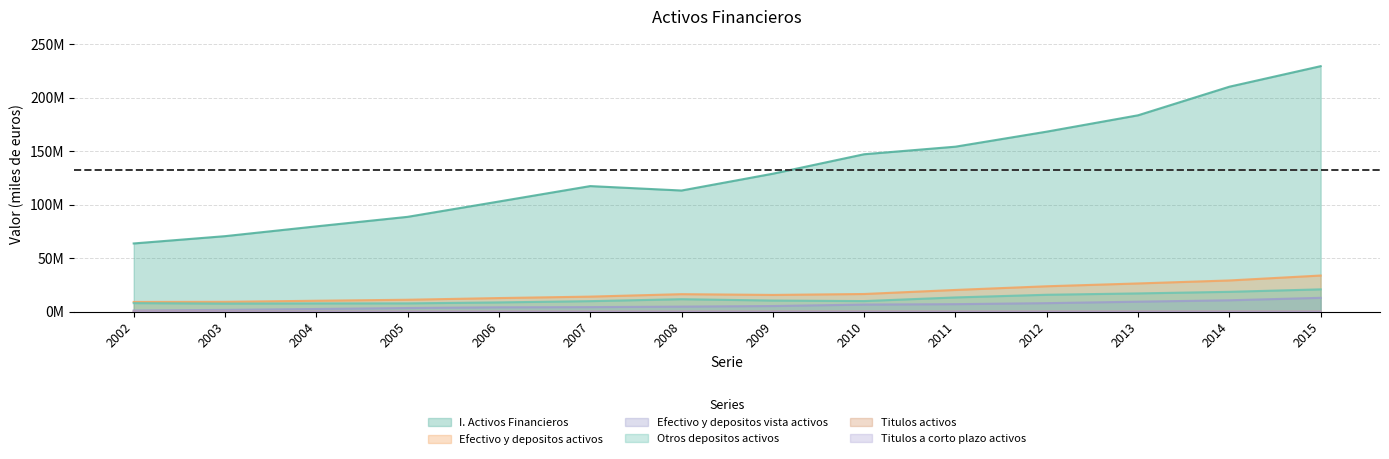

True or false: Titulos activos and Efectivo y depositos activos intersect in this chart.

False